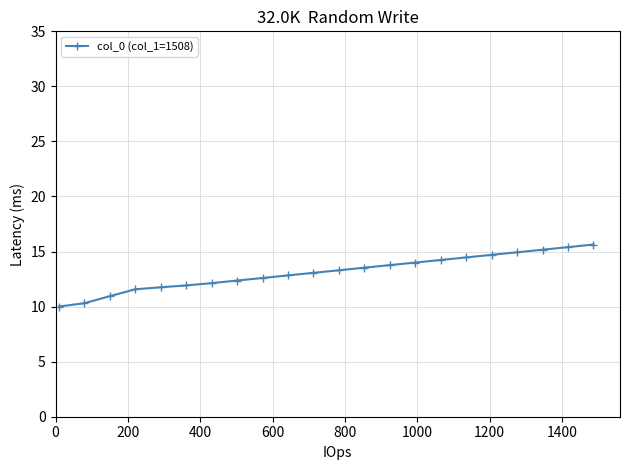

What is the value of the 9th point from the left?

12.6